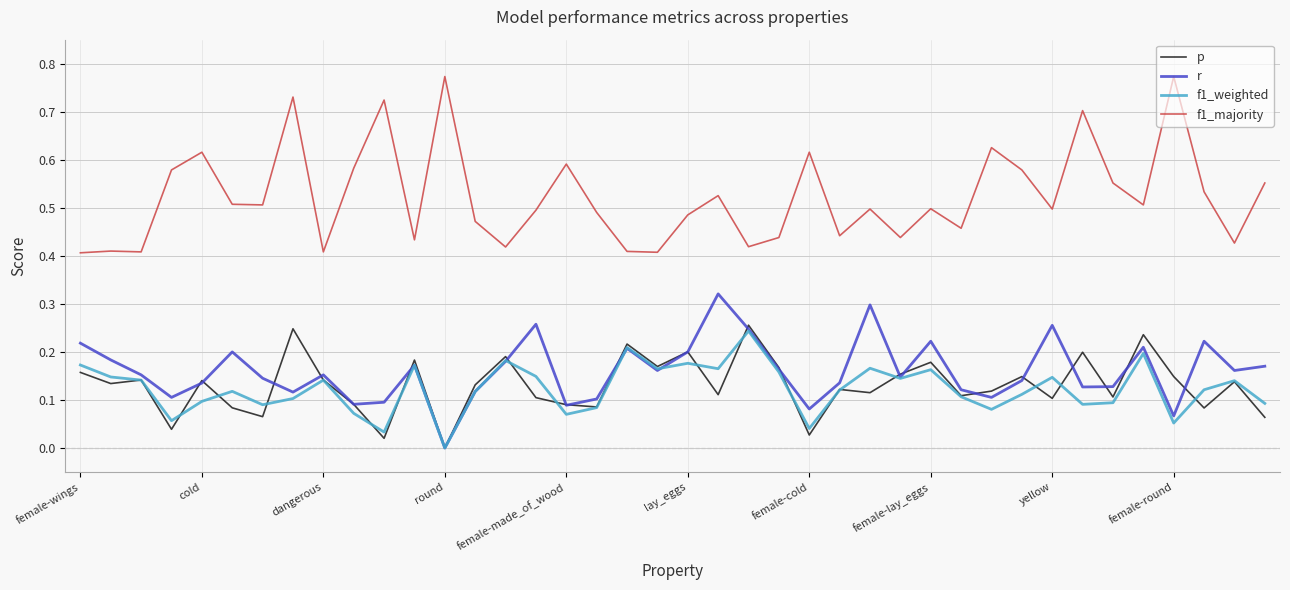

Which series has the largest range (max minus min)?

f1_majority